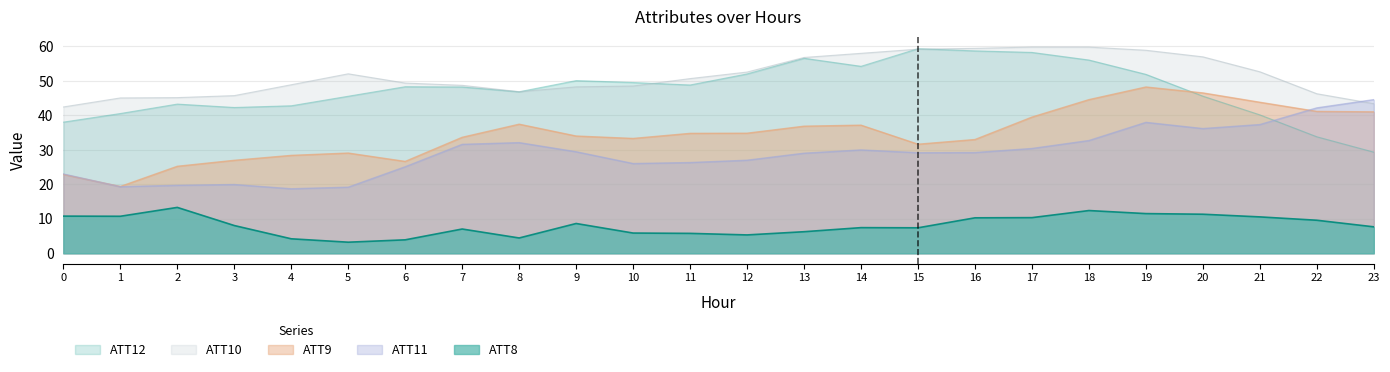

True or false: ATT11 has more than 1 points higher than both neighbors.

True